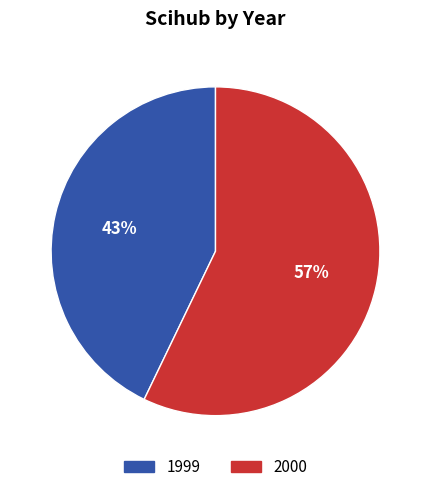

To the nearest percent, what portion does 1999 represent?

43%